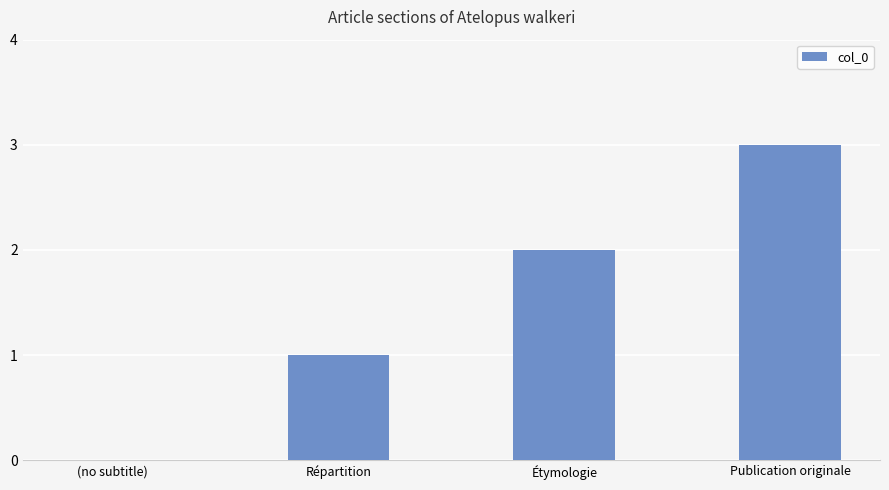

True or false: the data shows 3 at Publication originale.

True